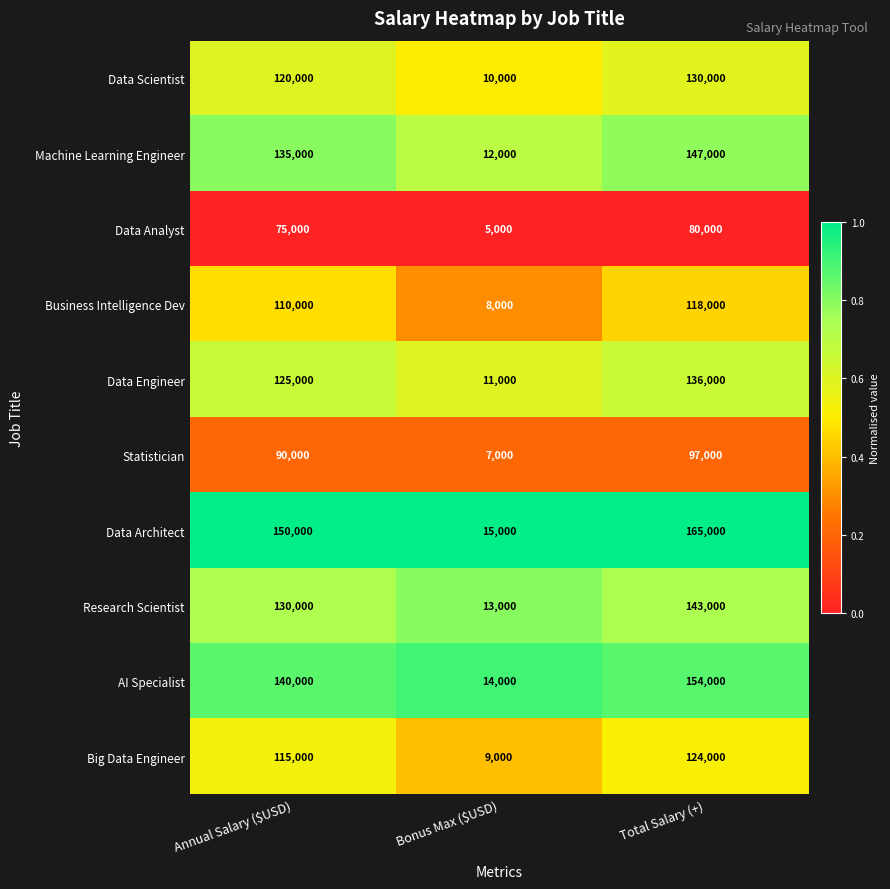

The value of Big Data Engineer at Total Salary (+) is 124000. True or false?

True